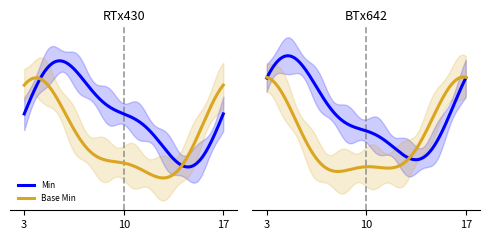

True or false: Min and Base Min intersect in this chart.

False